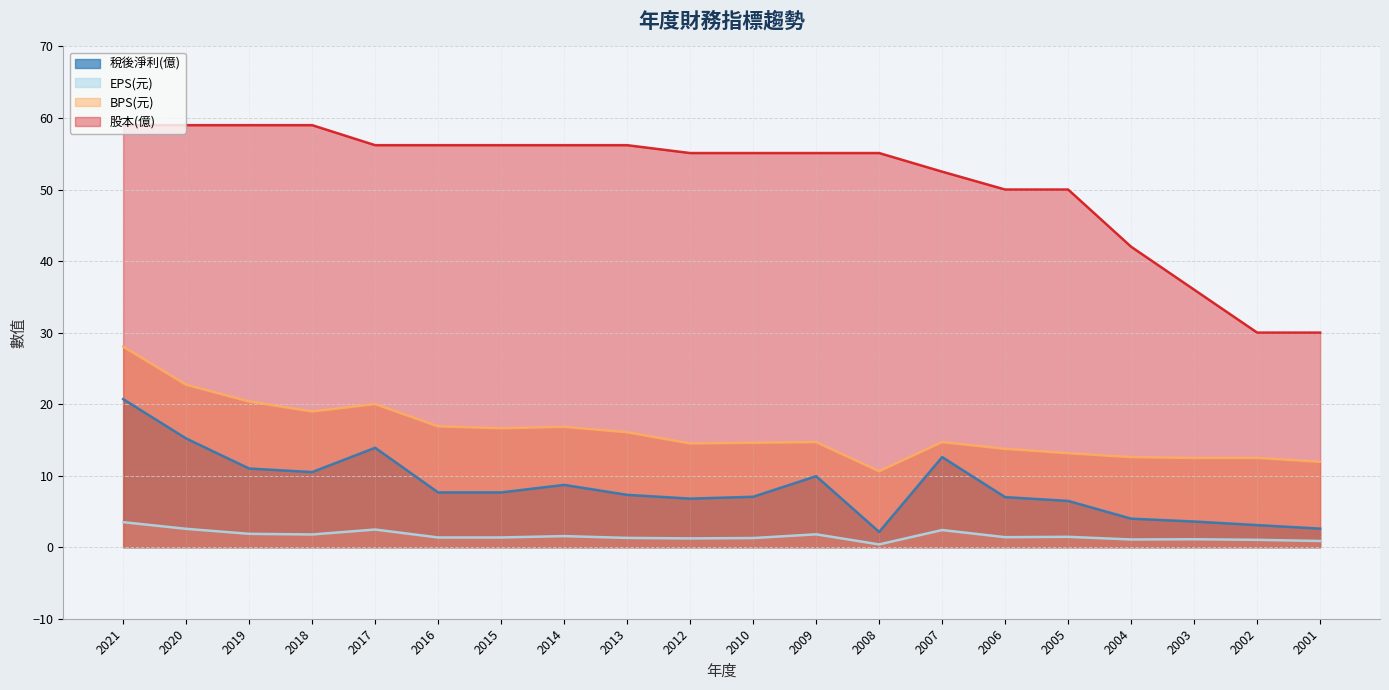

What is the value of the 股本(億) point at the 18th from the left?

36.0